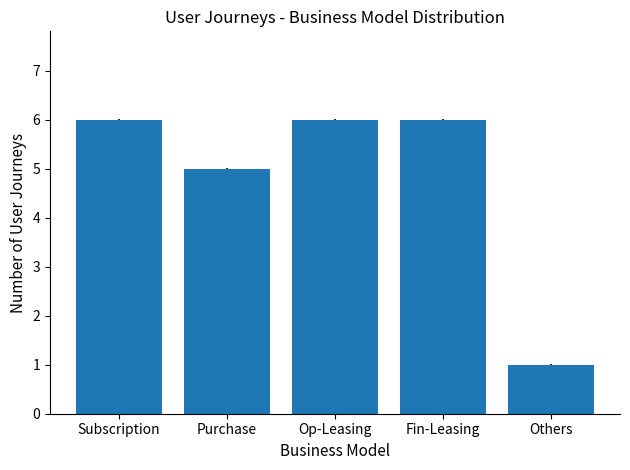

Reading left to right, transcribe all the data shown in this chart.

6	5	6	6	1